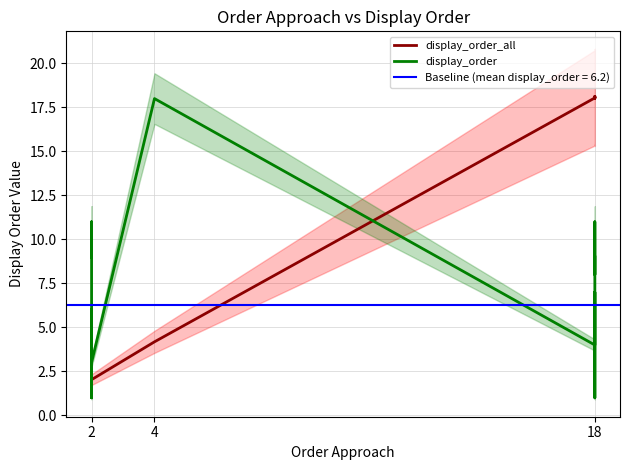

What is the value of the display_order point at the 5th from the left?

9.0